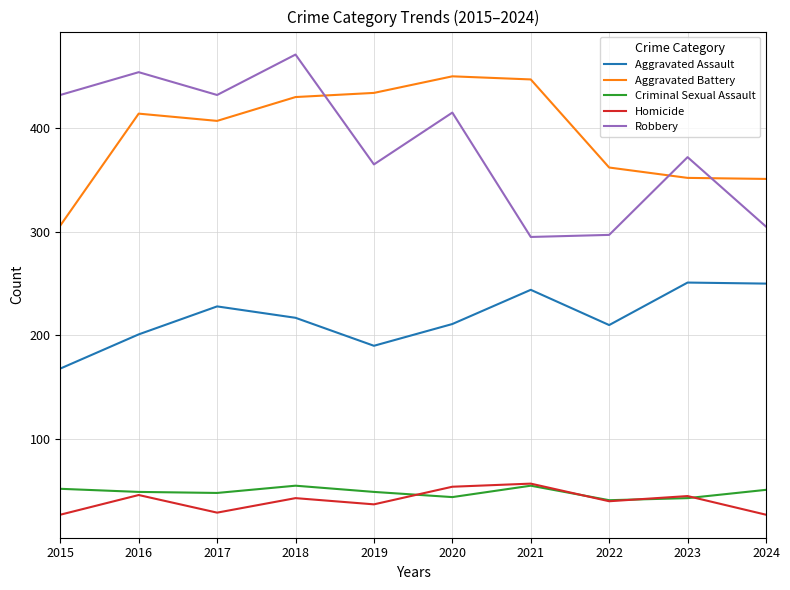

Rank the series at 2015 from lowest to highest value.

Homicide, Criminal Sexual Assault, Aggravated Assault, Aggravated Battery, Robbery